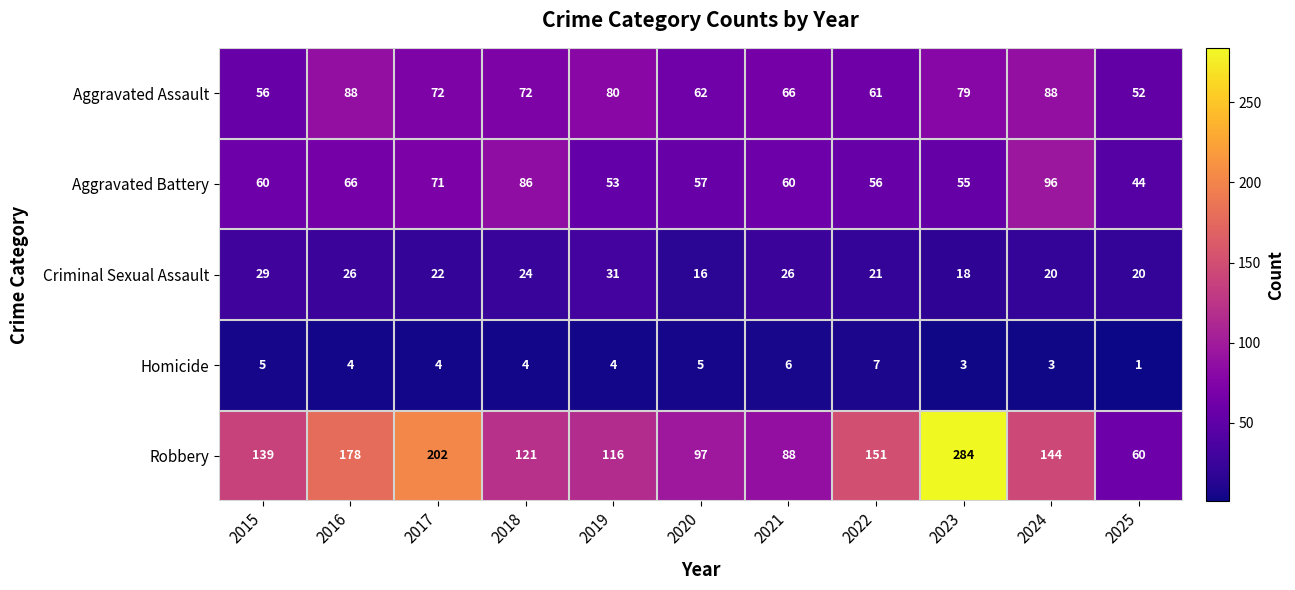

At which category is the sum across all series the highest?

2023